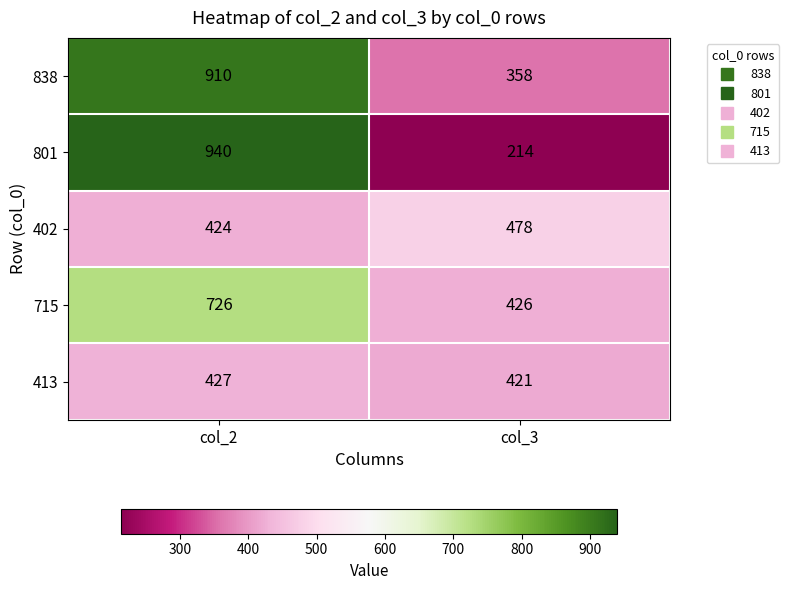

What is the greatest value displayed?

940